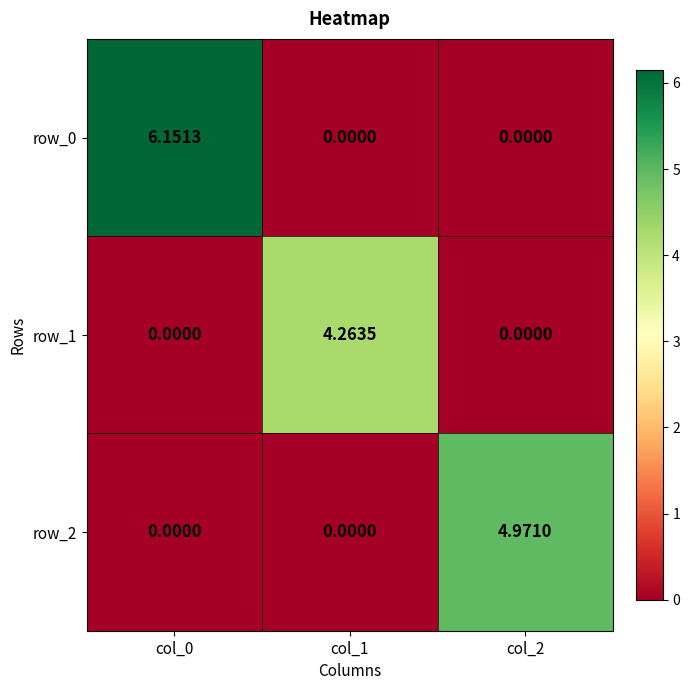

Is the value of row_0 at col_0 greater than the value of row_1 at col_0?

Yes